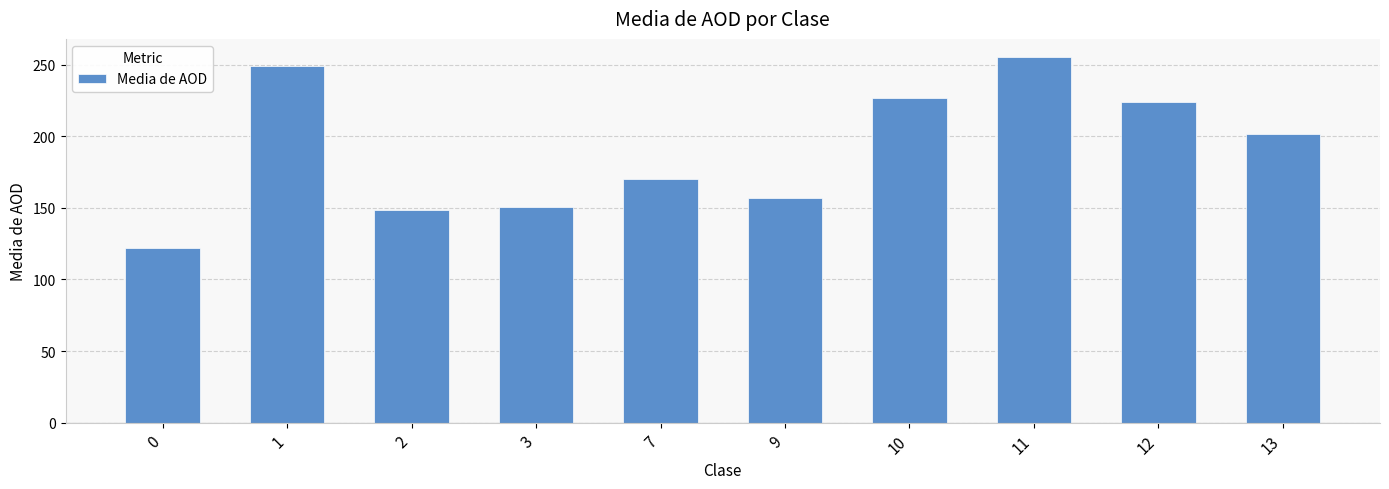

At which label does the data first exceed 201?

1